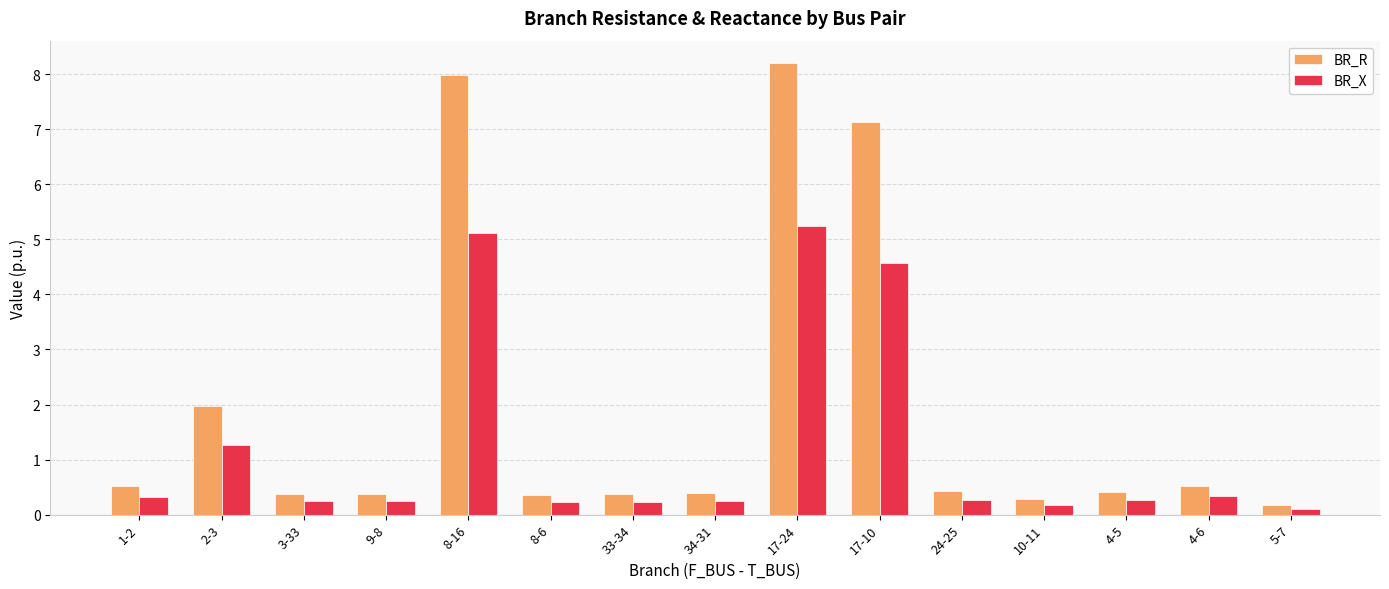

Is the value of BR_X at 8-6 greater than the value of BR_R at 34-31?

No